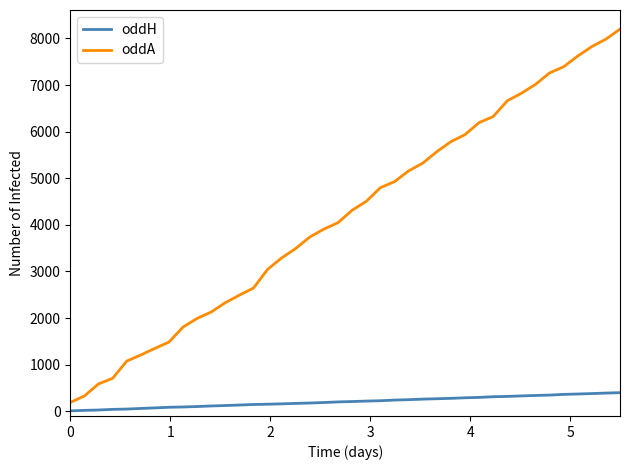

Which series has the largest total across all categories?

oddA